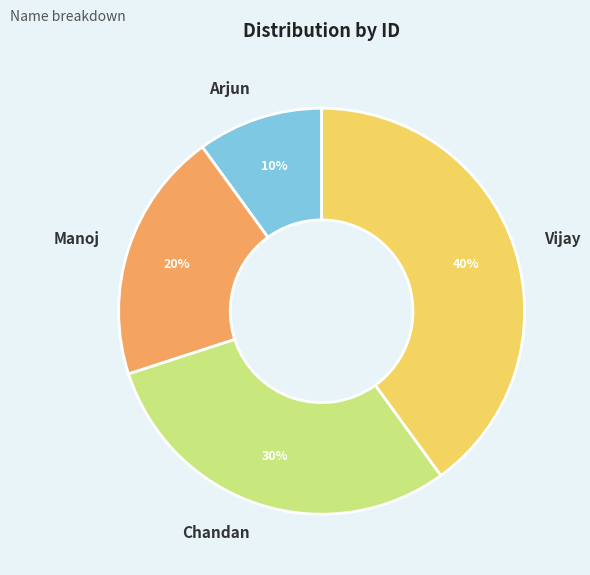

Is Arjun the majority of the pie?

No